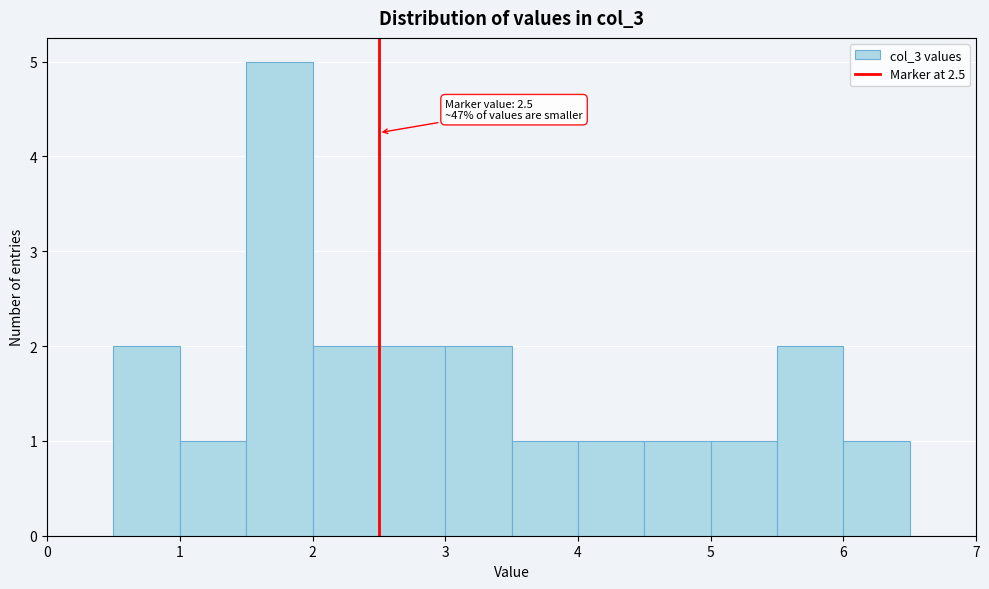

Which range on the x-axis has the tallest bar?

1.5 to 2.0